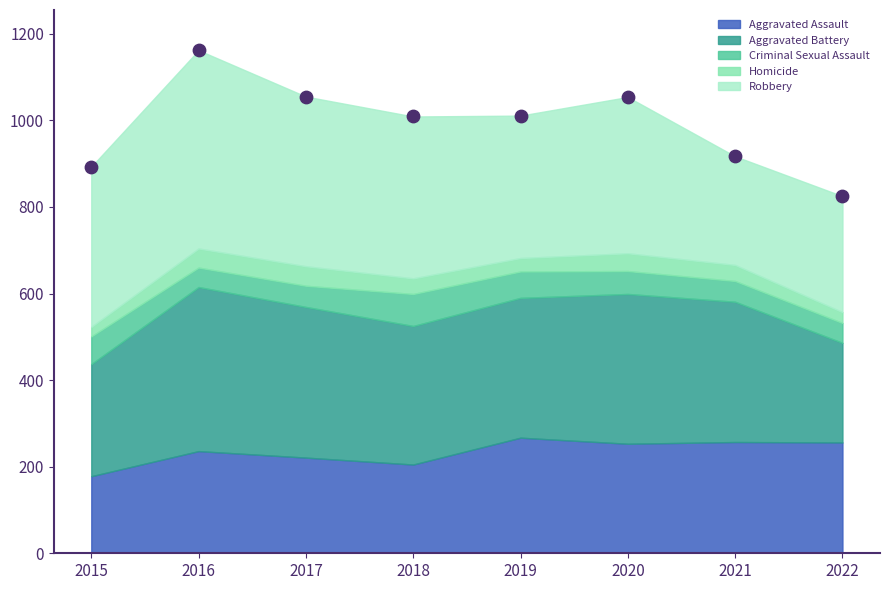

What is the average Y value?

991